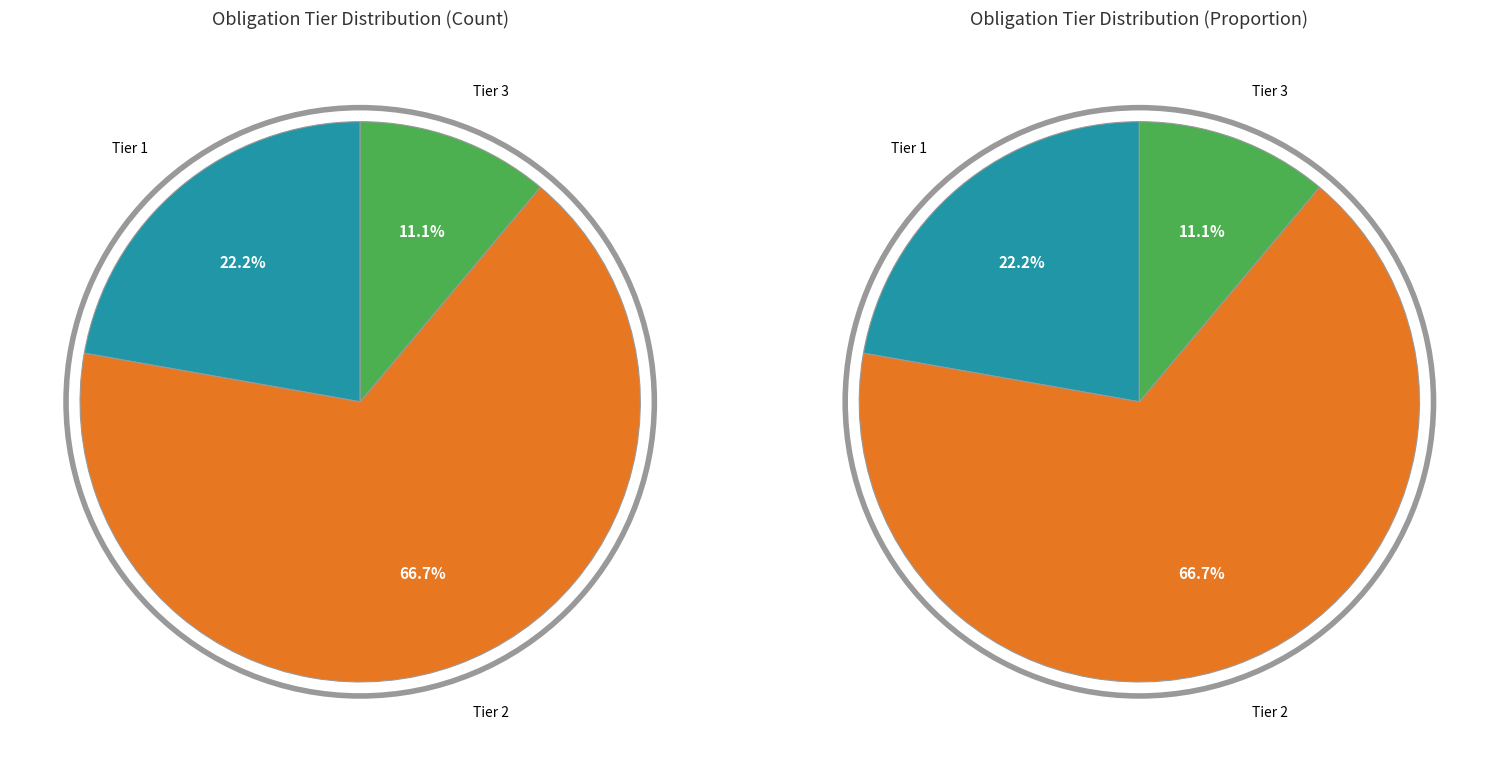

To the nearest percent, what is the combined percentage of Tier 2 and Tier 3?

78%